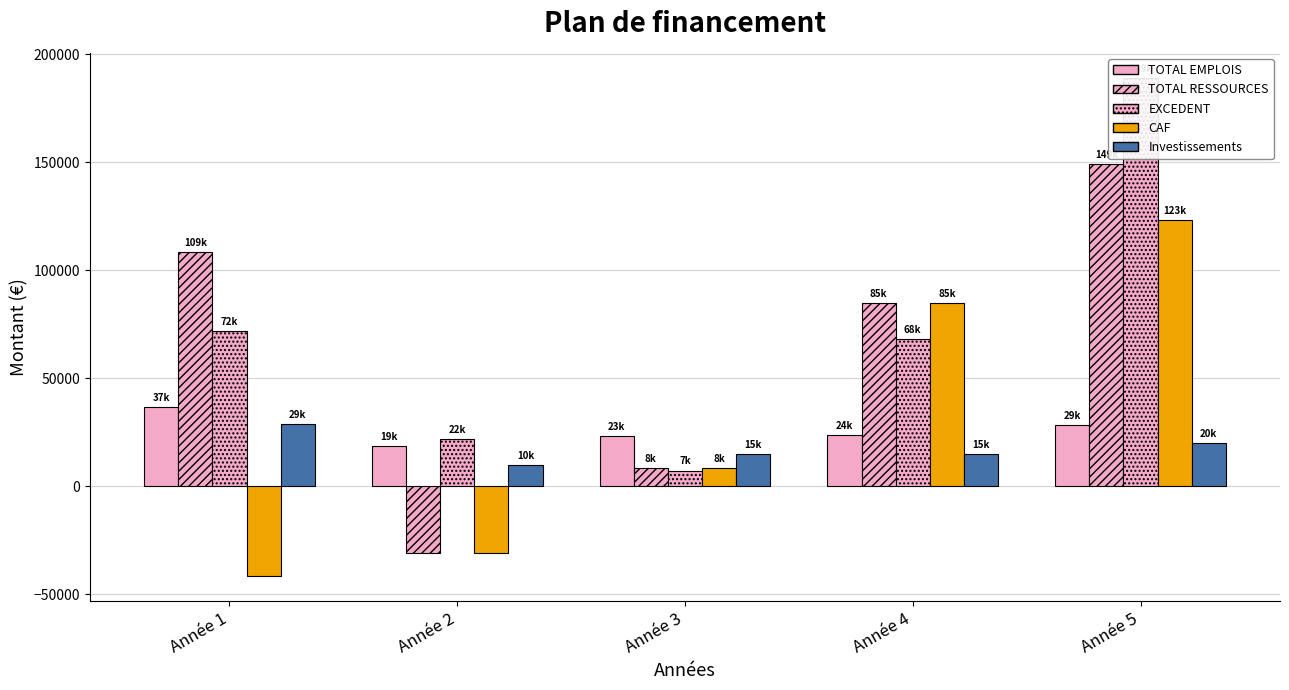

At how many categories does at least one series exceed 179708?

1